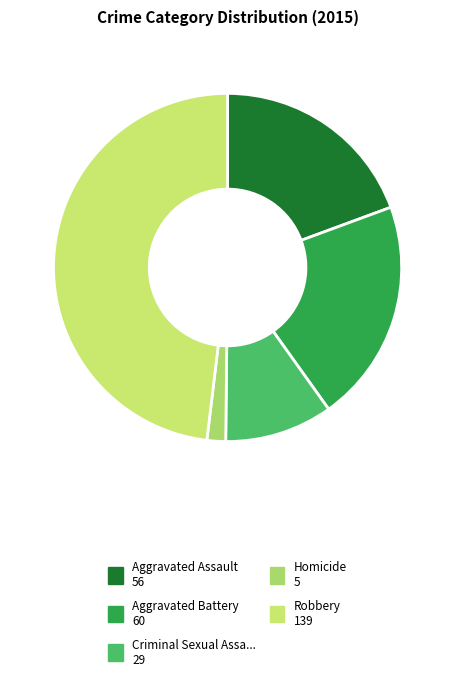

How many segments does this pie chart have?

5